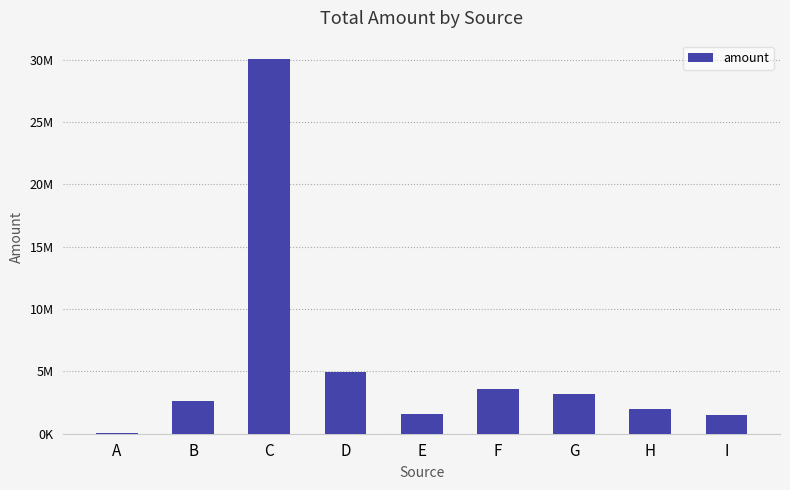

List the labels in order of value, largest first.

C, D, F, G, B, H, E, I, A